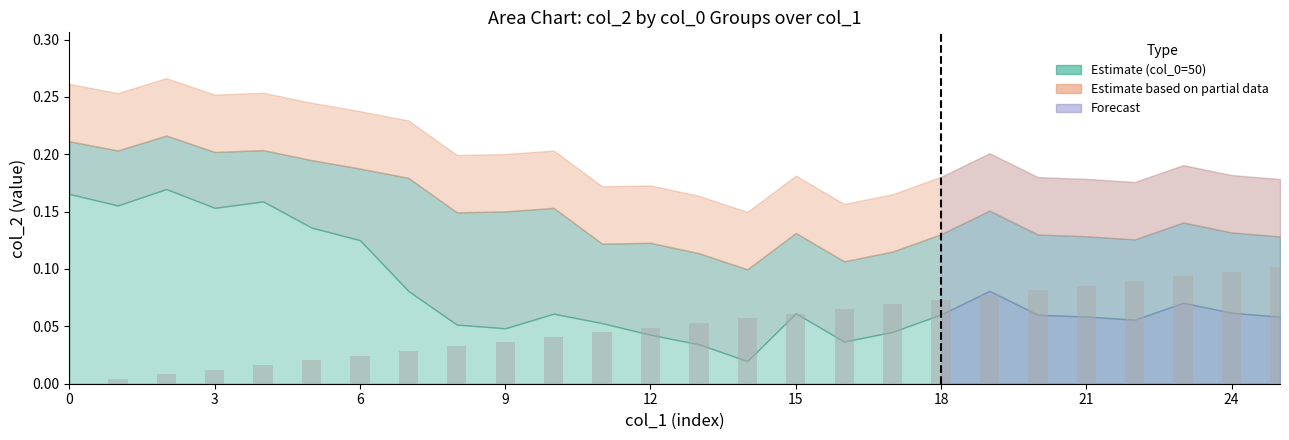

What is the sum of all values?

1.3